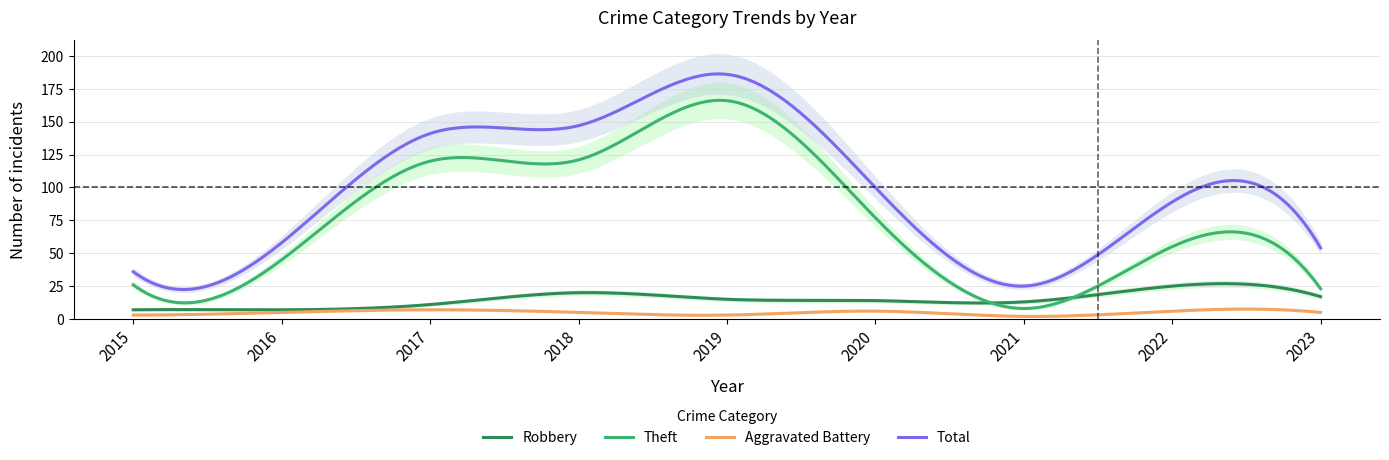

Is the value of Aggravated Battery at 2023 greater than the value of Theft at 2023?

No